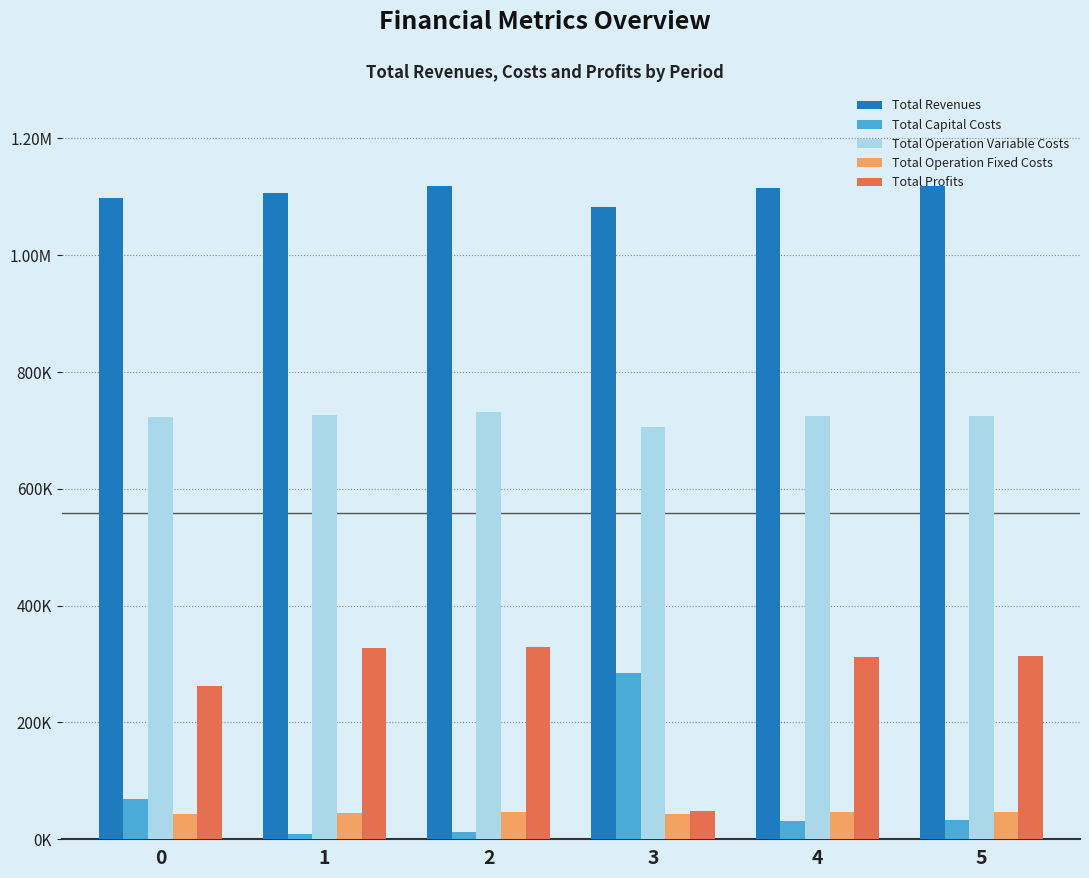

Which series has the widest spread of values?

Total Profits